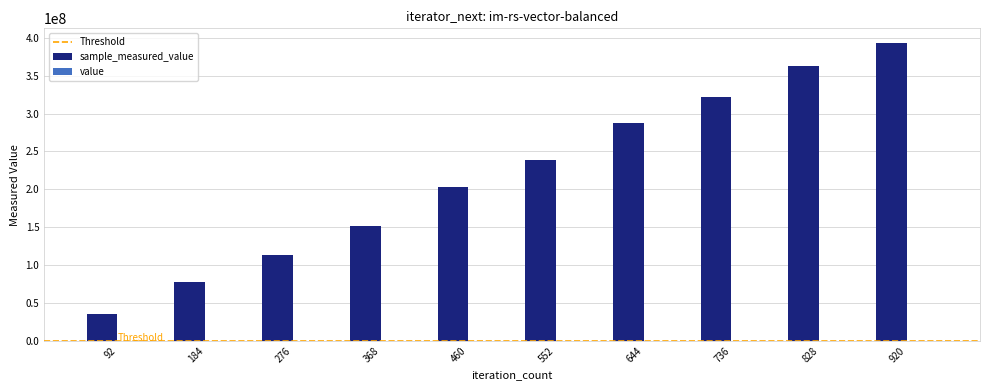

At which category is the sum across all series the highest?

920